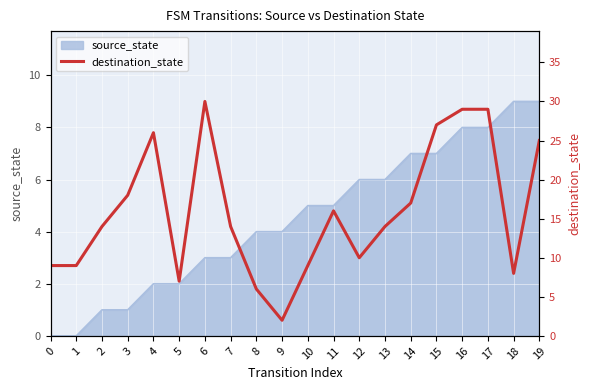

What is the value of the 19th point from the left?

8